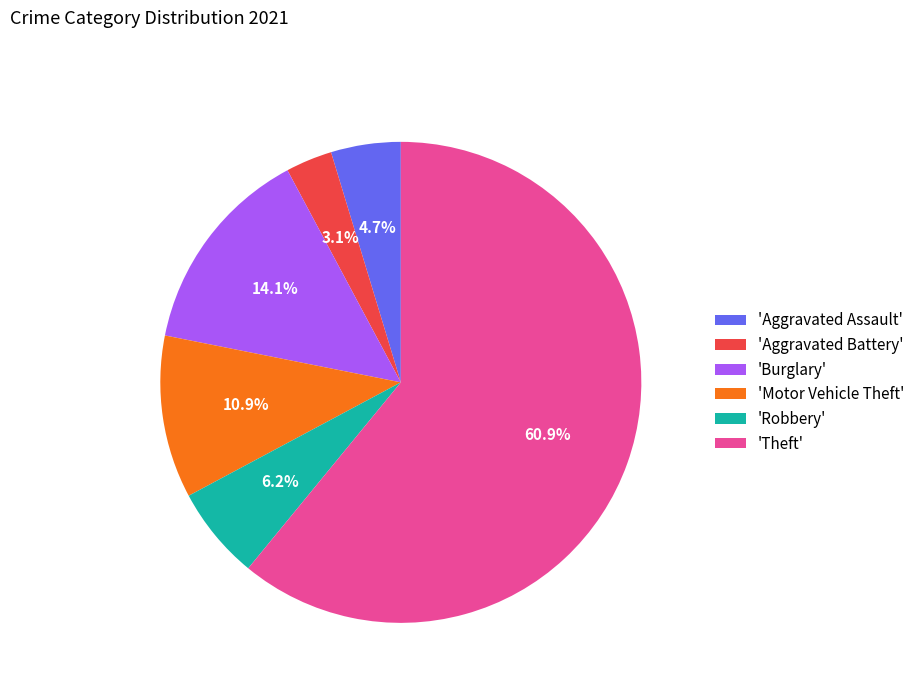

How many slices are in this pie chart?

6